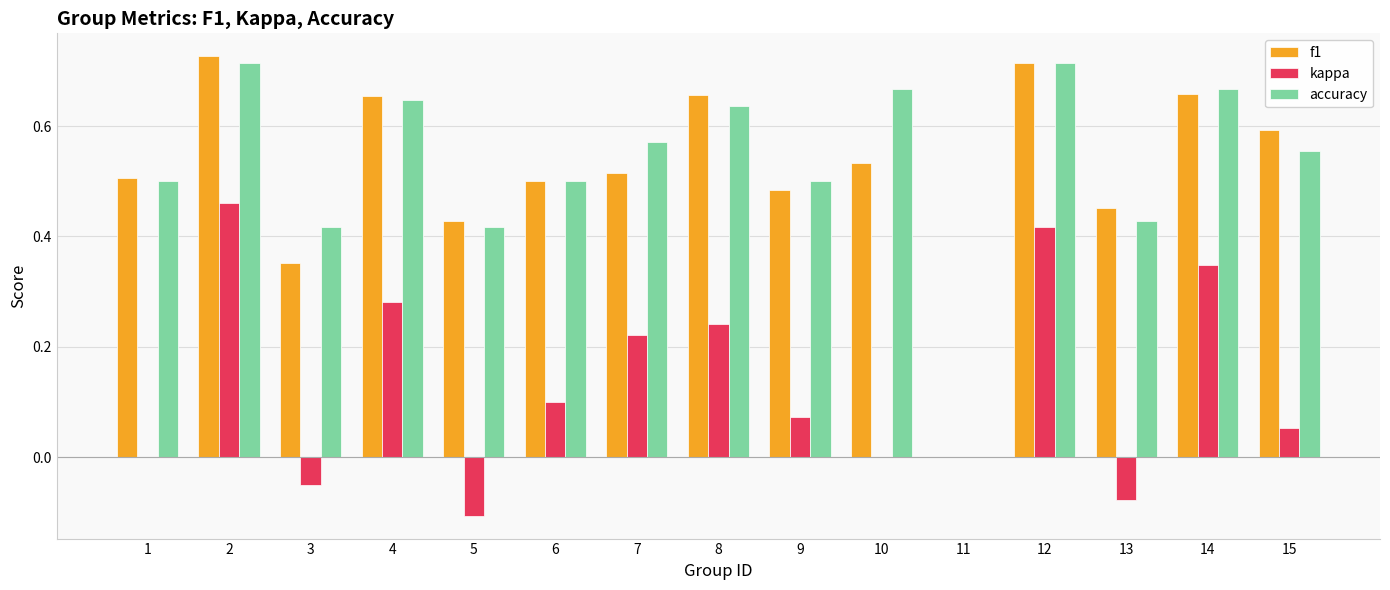

Which series changed the most between 2 and 7?

kappa